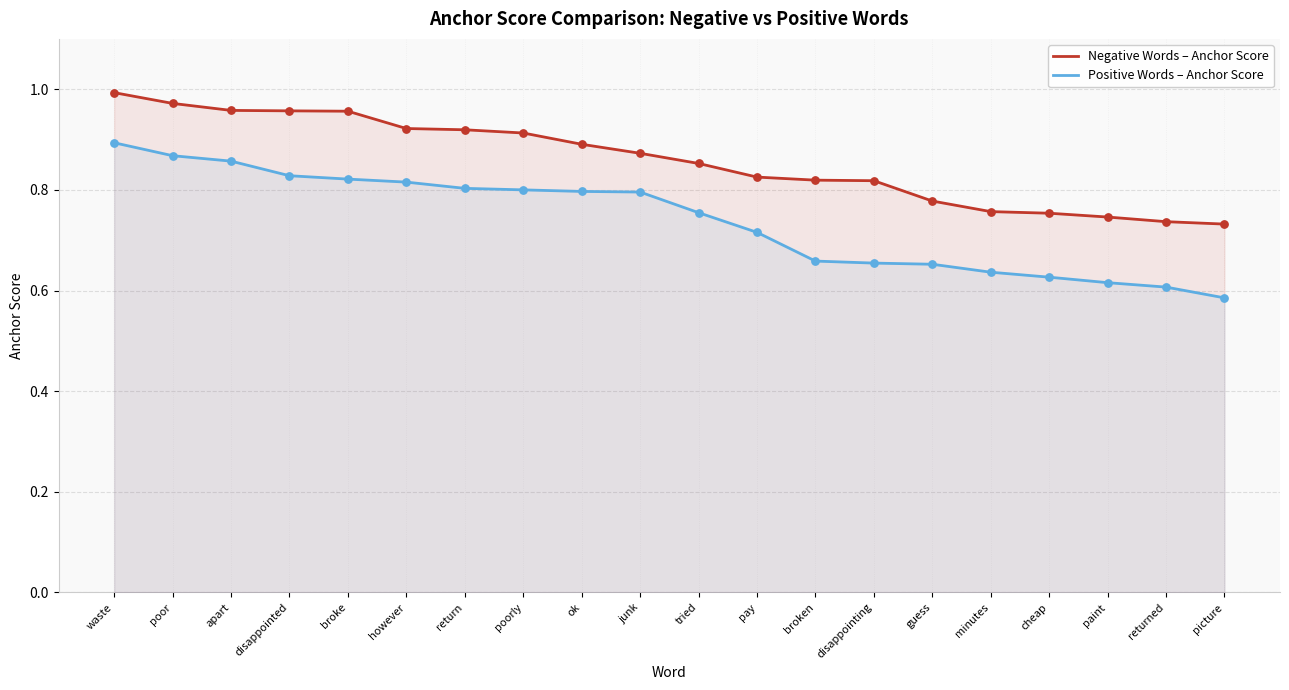

Is the value of Positive Words – Anchor Score at ok greater than the value of Negative Words – Anchor Score at disappointing?

No